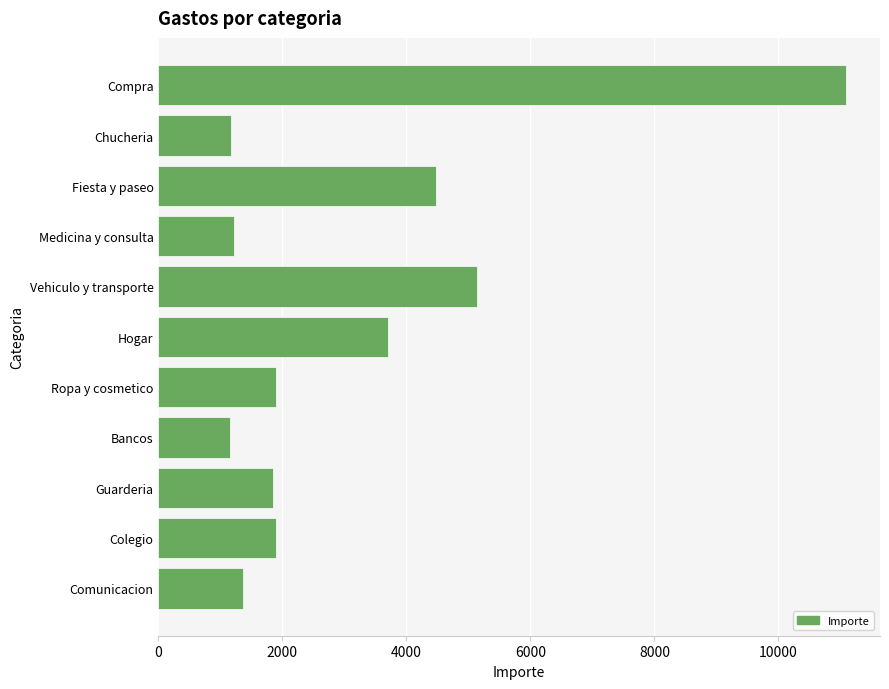

Between Bancos and Colegio, which is larger?

Colegio